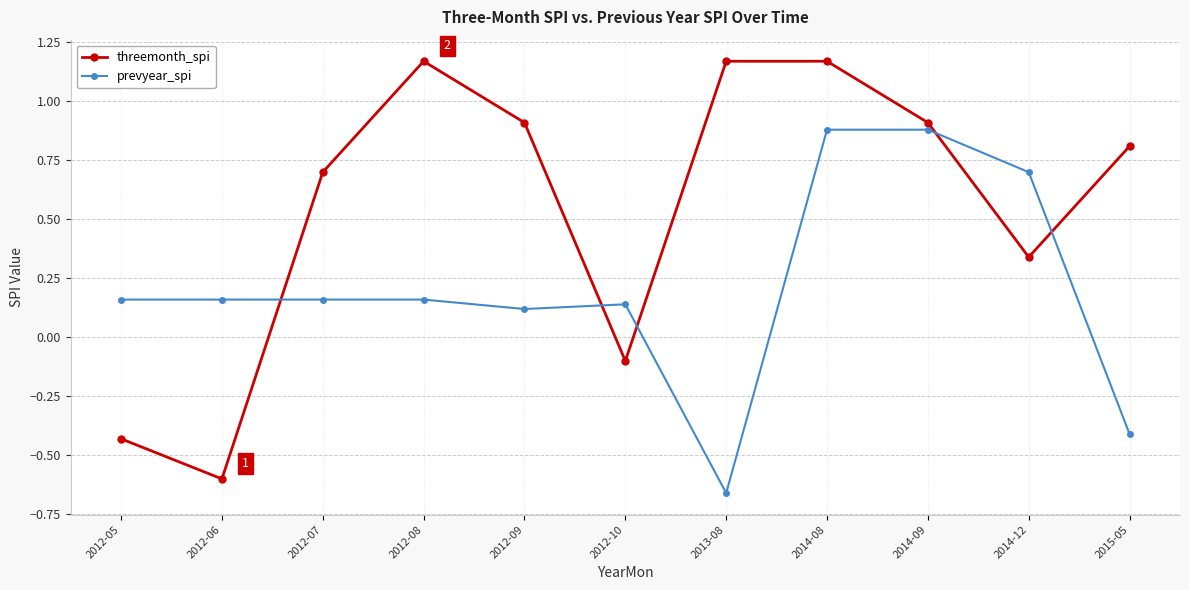

How many positive values does the prevyear_spi series have?

9